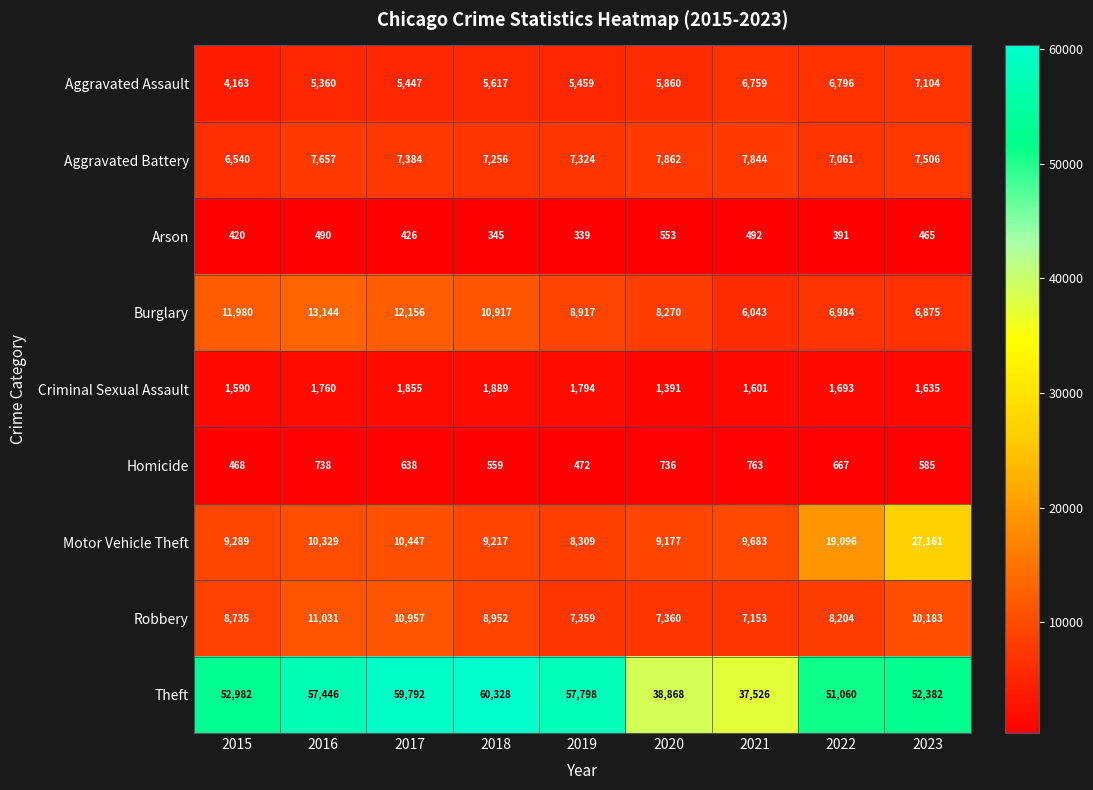

At which category is the sum across all series the highest?

2023